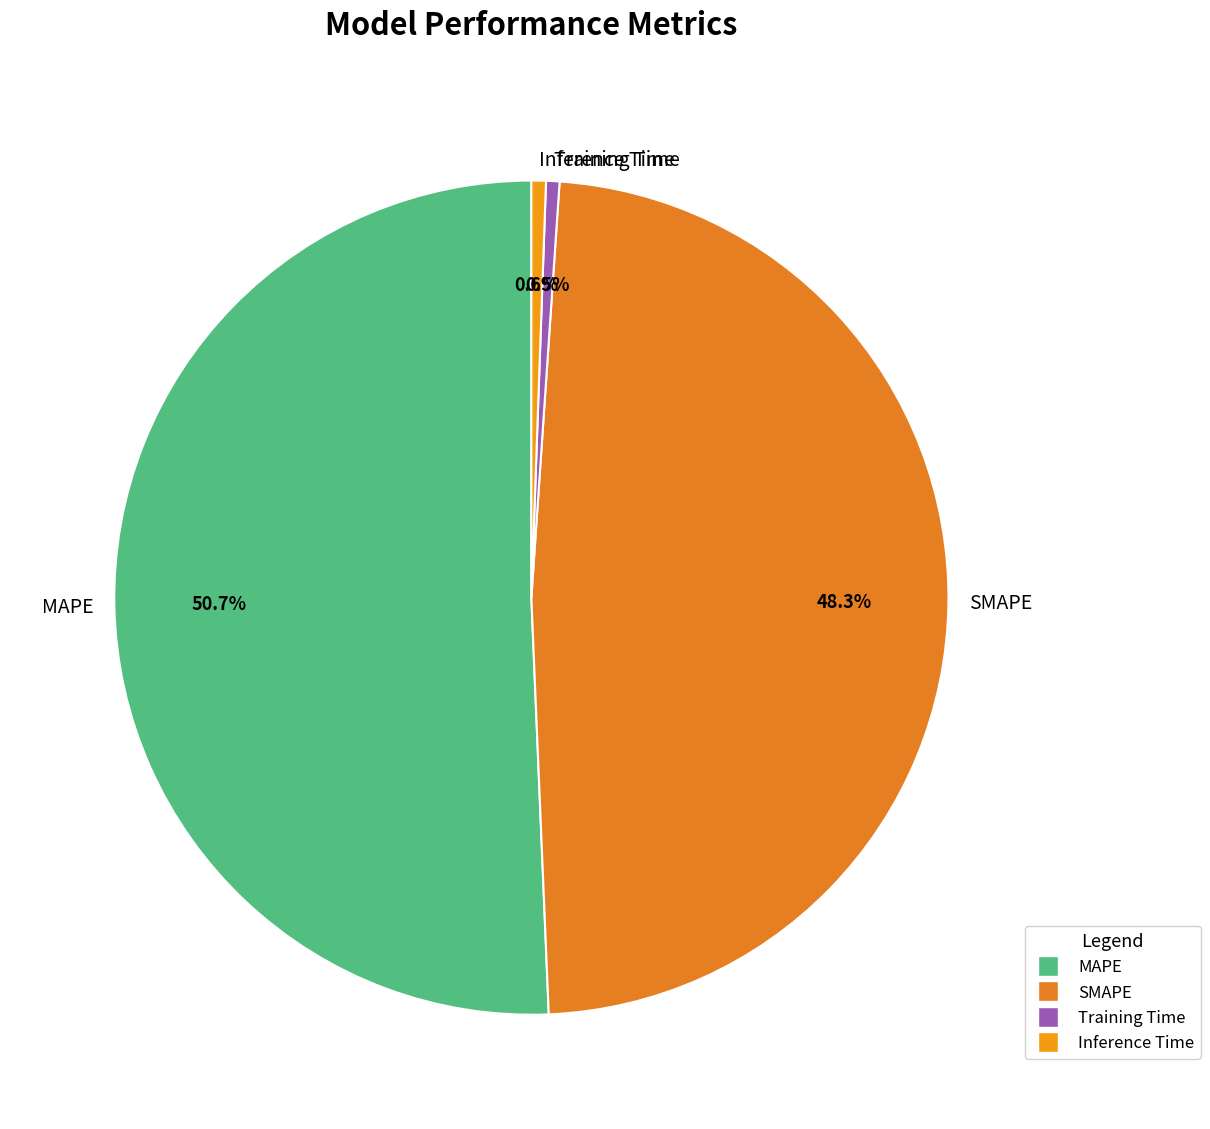

To the nearest percent, what portion does MAPE represent?

51%